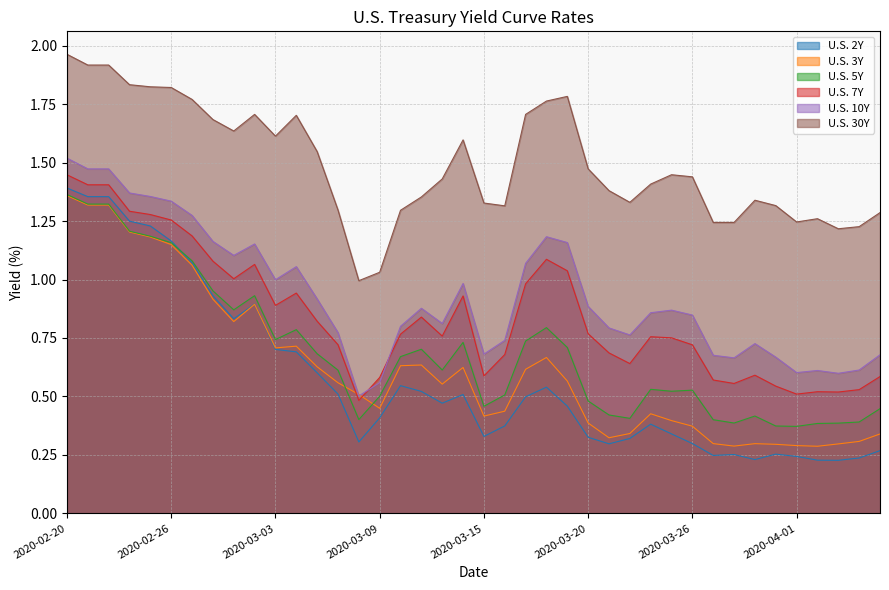

Is it true that U.S. 10Y equals 1.3 at 2020-02-26?

True